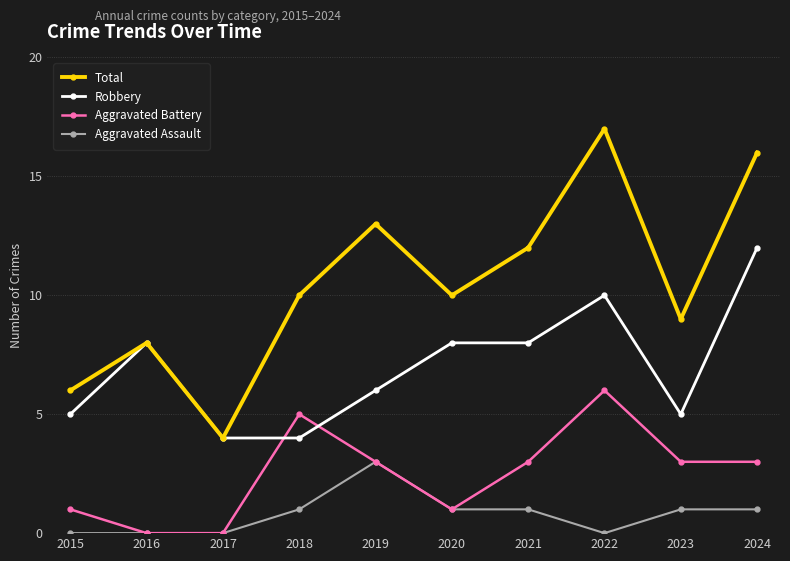

Which series has the largest total across all categories?

Total